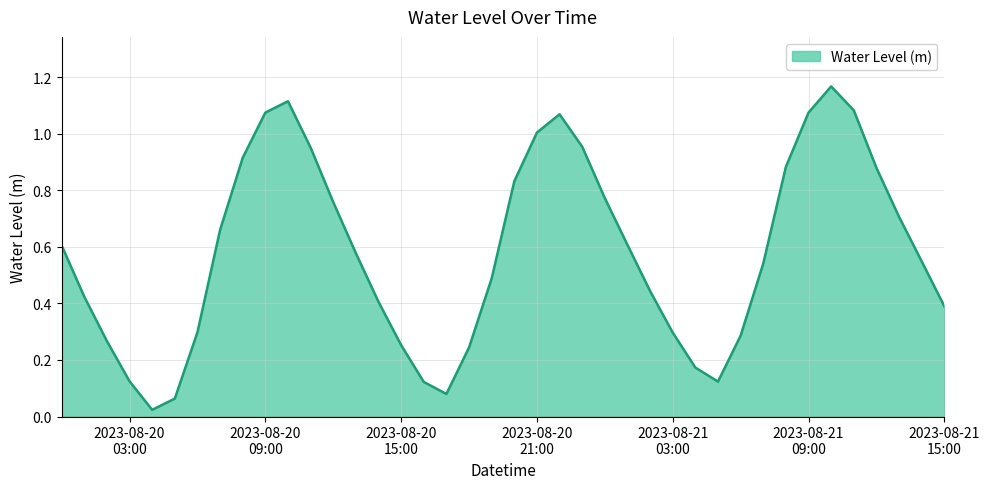

Does the chart display data point markers on the line(s)?

No